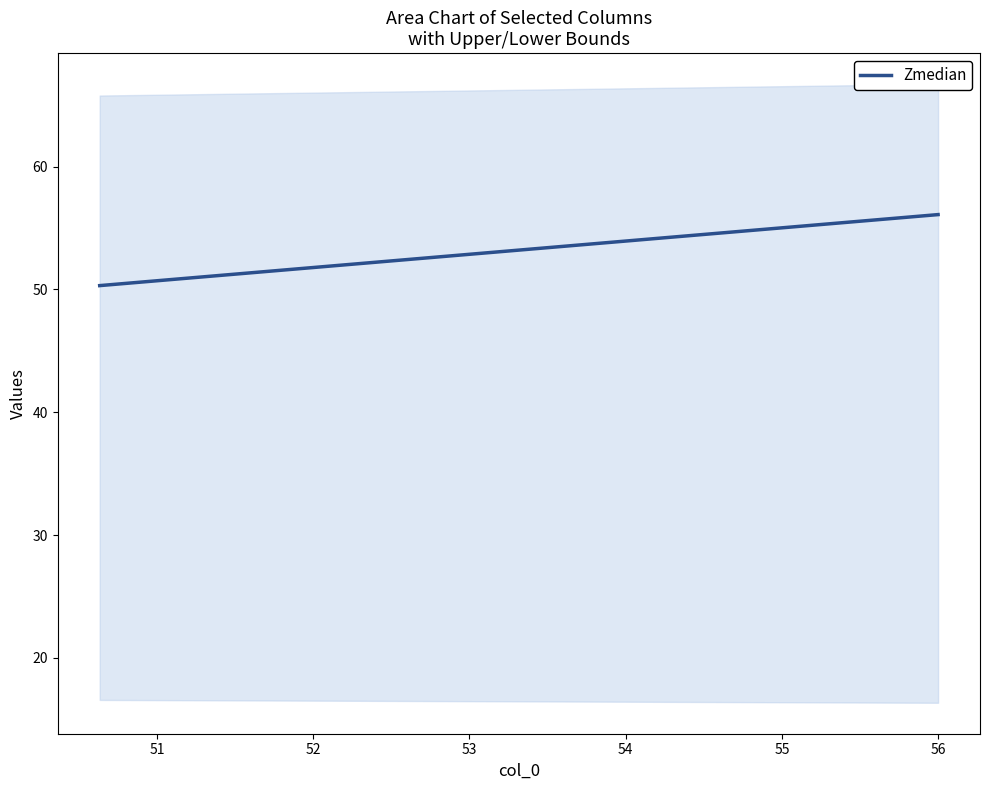

What is the difference between the maximum and minimum values?

5.8